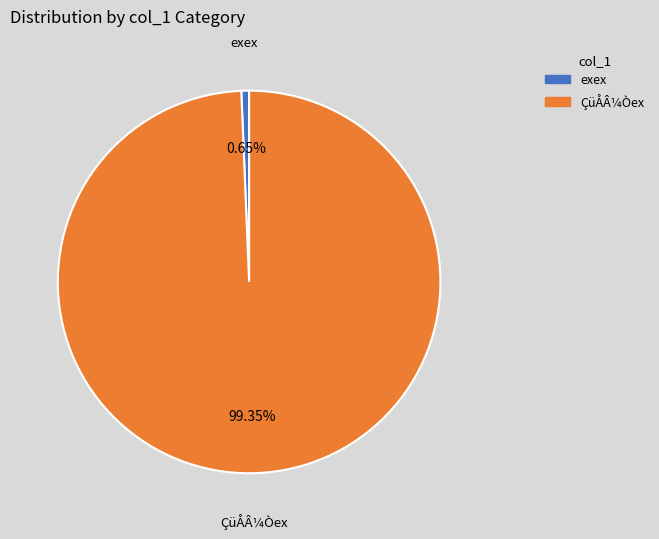

Do exex and ÇüÅÂ¼Òex together represent more than half of the pie?

Yes